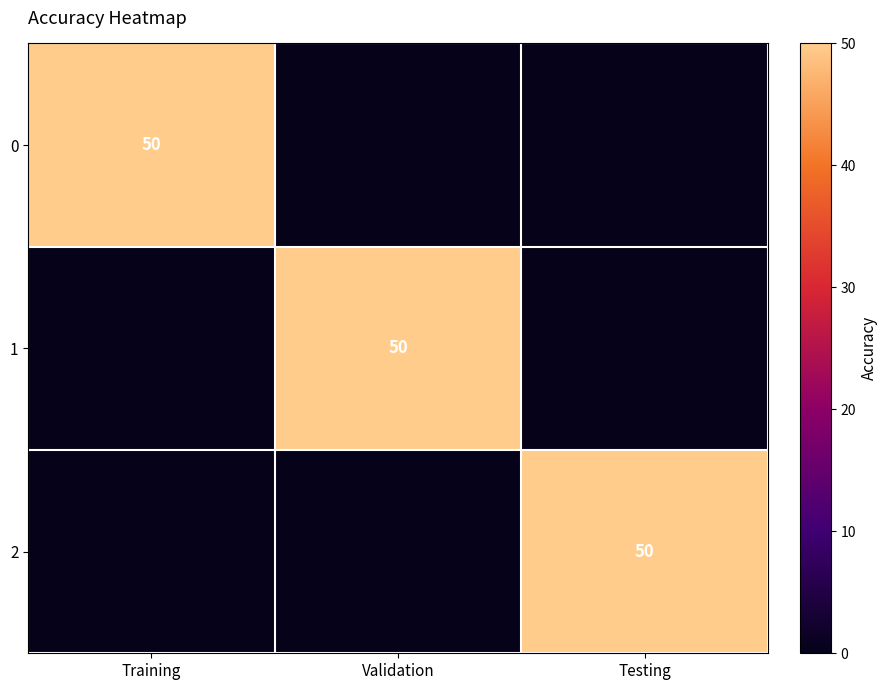

The 2 series shows 50 at Testing. True or false?

True